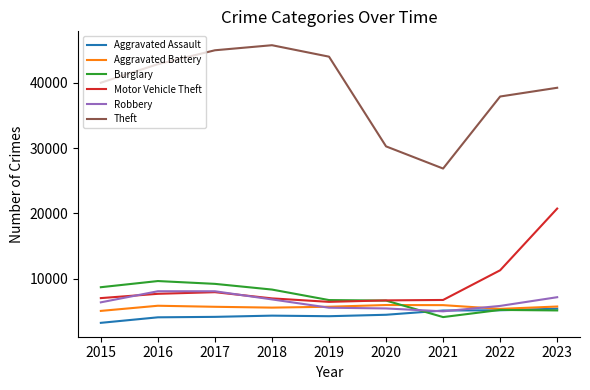

True or false: Robbery has more than 2 points higher than both neighbors.

False